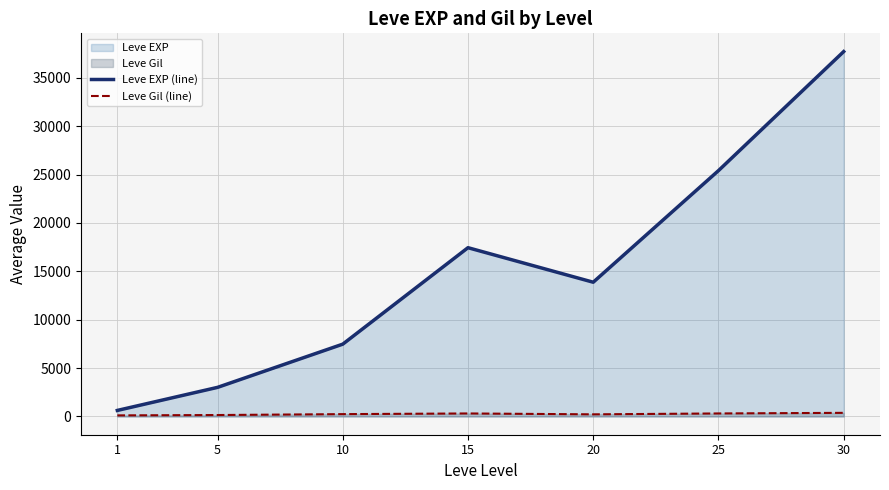

What is the difference between the Leve Gil (line) values at 10 and 1?

129.5